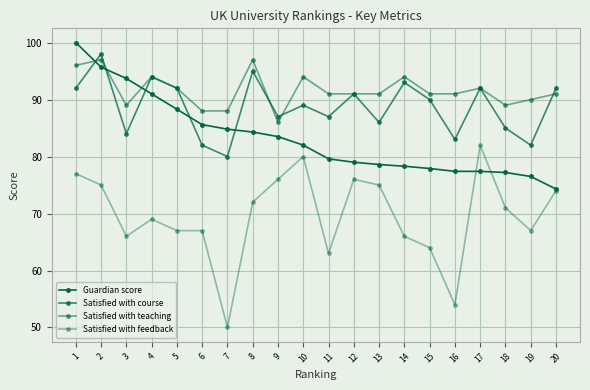

The Guardian score series shows 136.3 at 8. True or false?

False